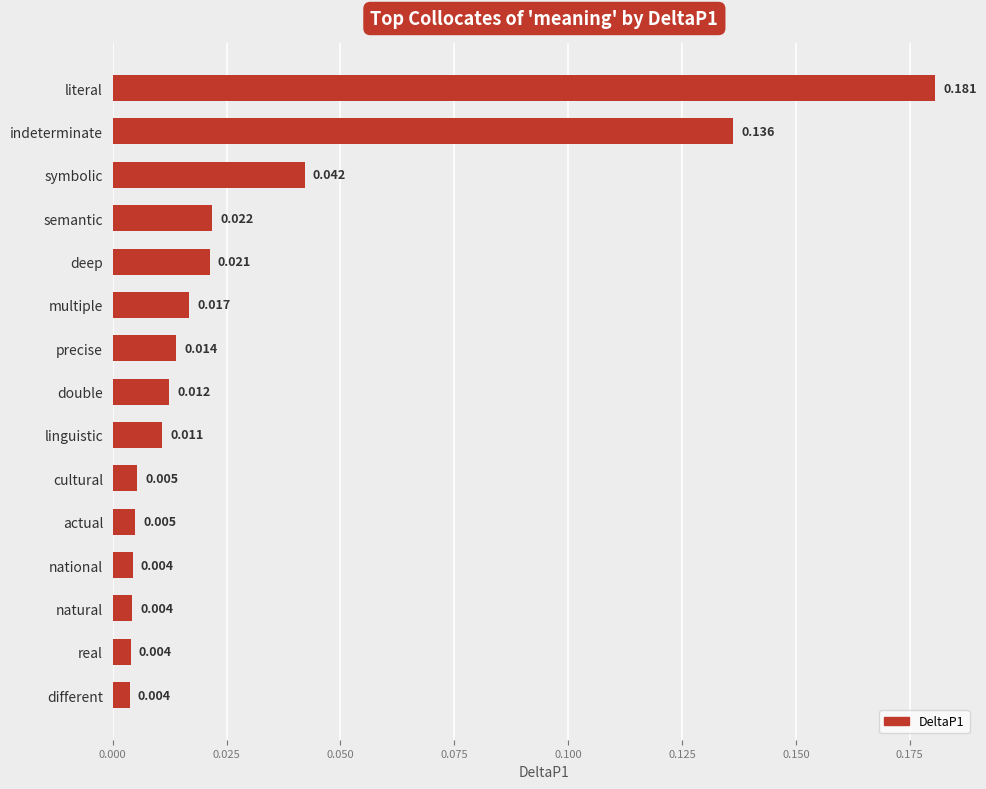

Which has a higher value, cultural or precise?

precise